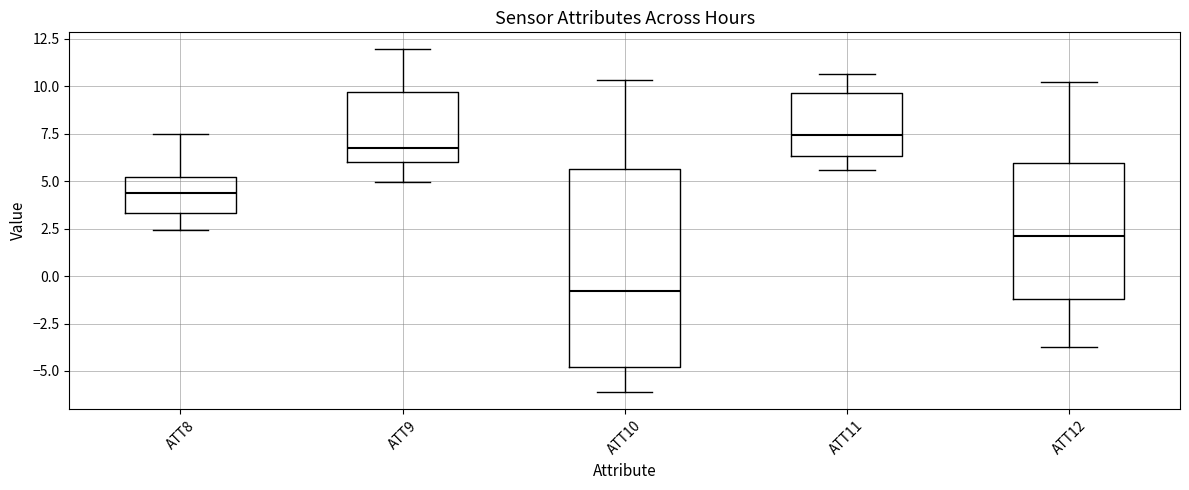

Which box's median line is the lowest?

ATT10